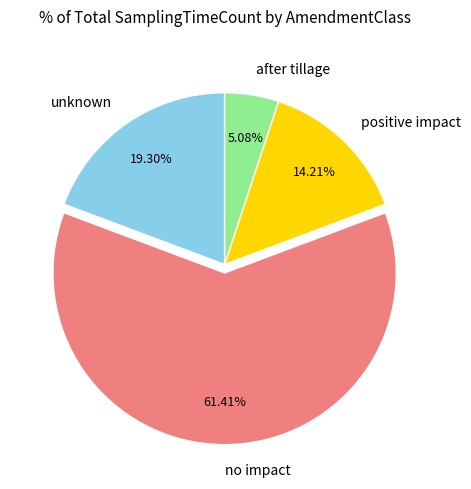

Between unknown and no impact, which is larger?

no impact